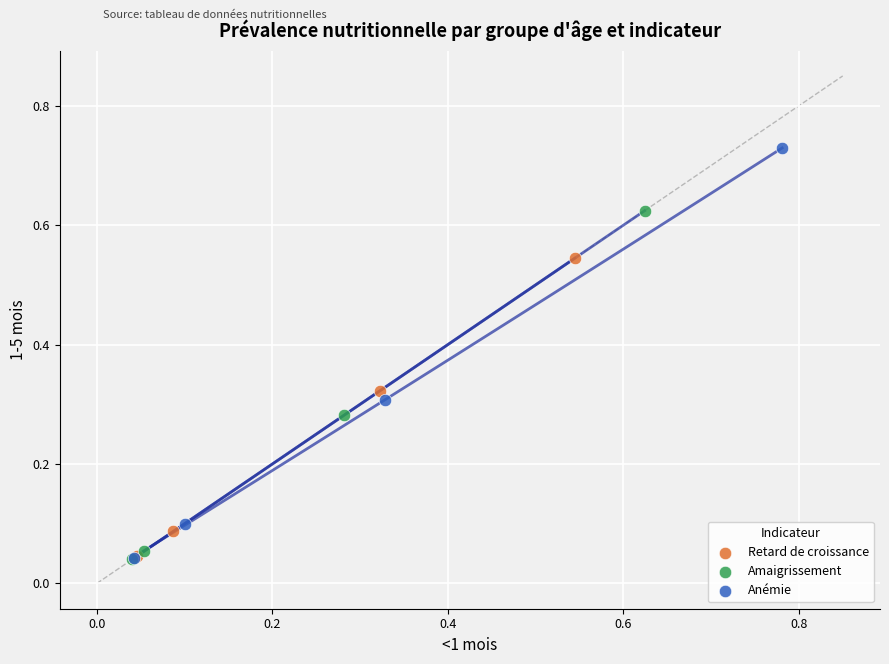

Which series has the widest spread of Y values?

Anémie